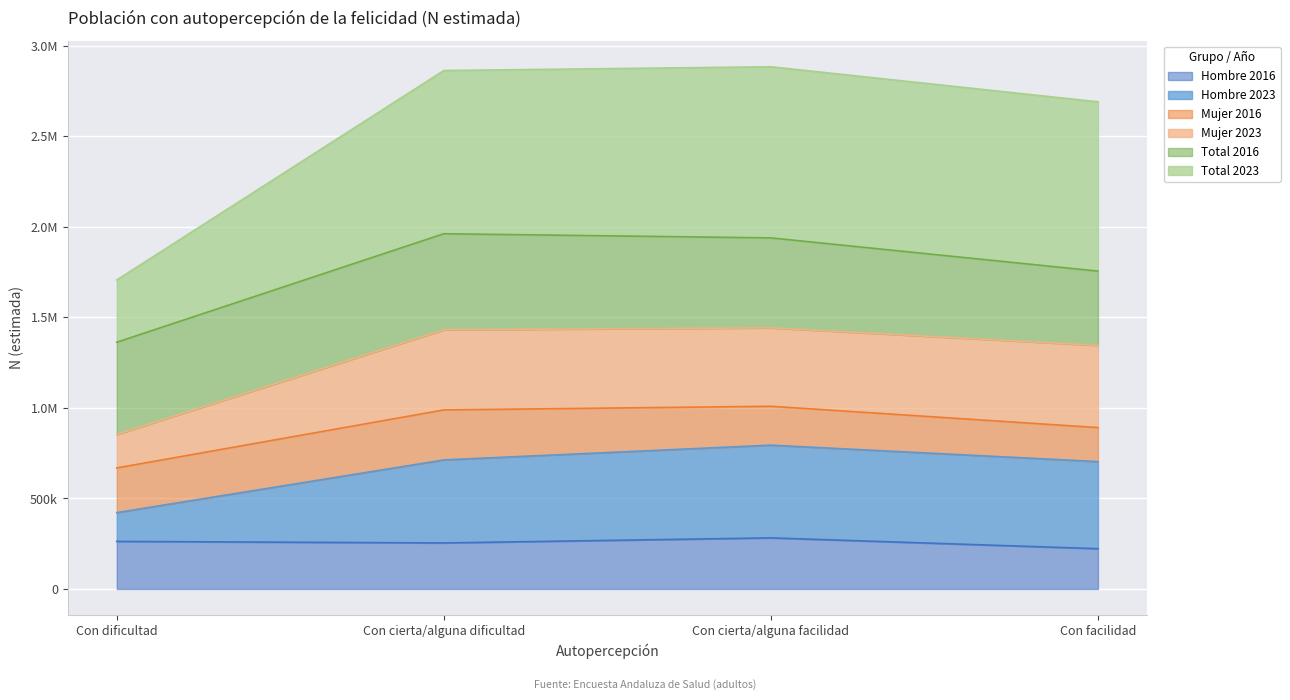

How many data points in Hombre 2016 are above 262709?

1